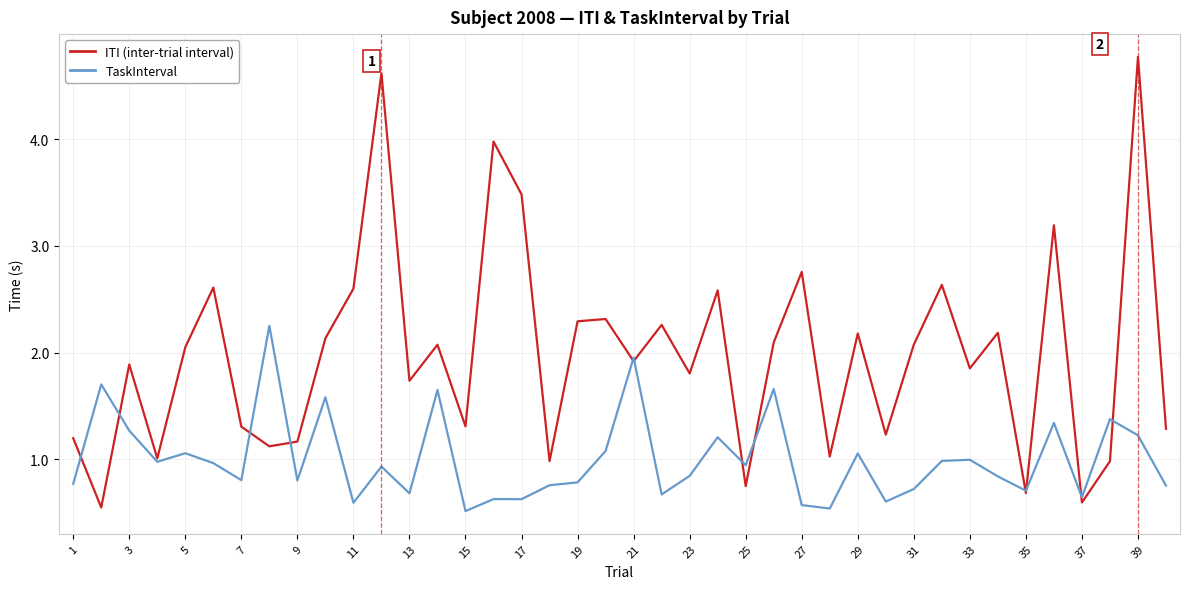

What is the maximum value shown in the chart?

4.8